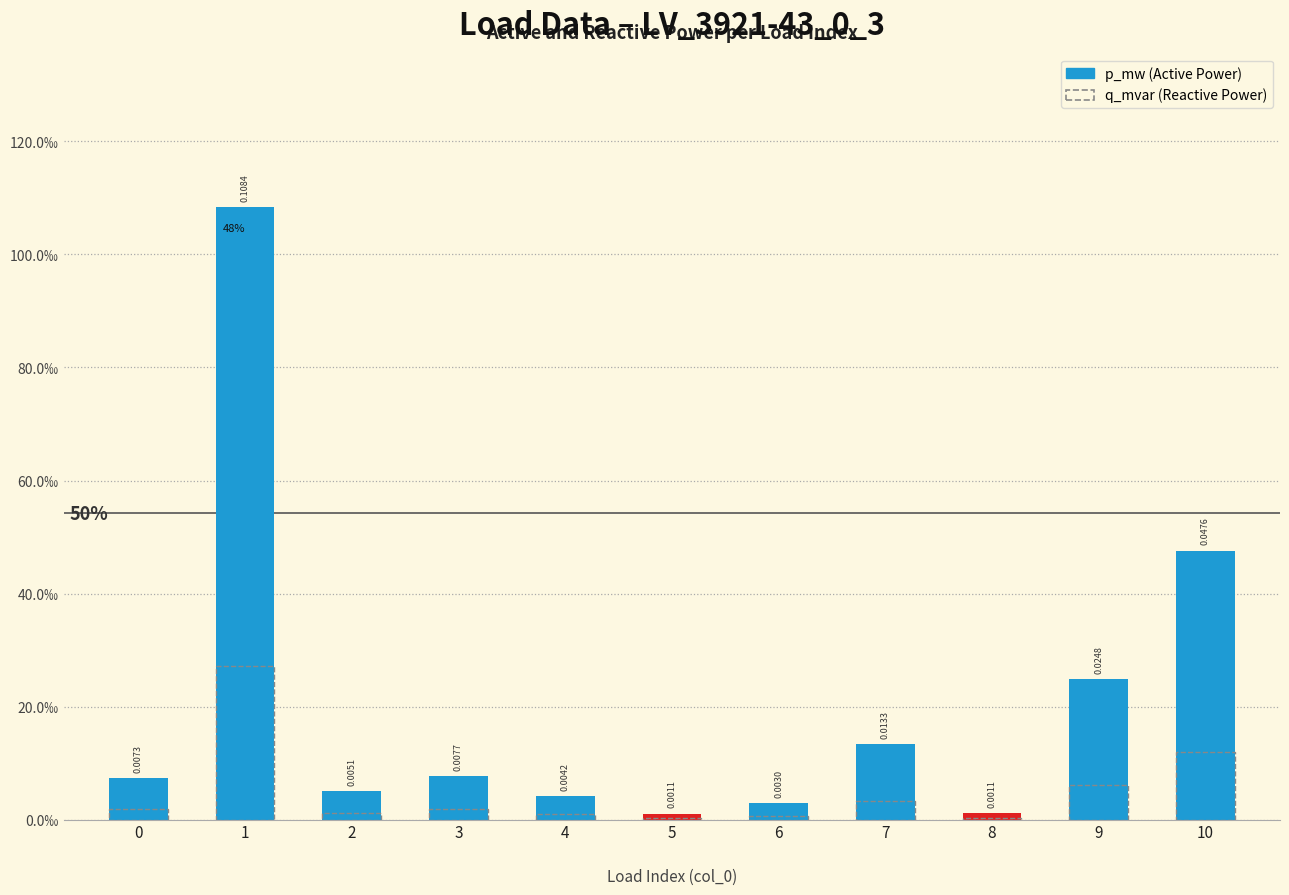

Between 4 and 8, which series saw the biggest shift?

p_mw